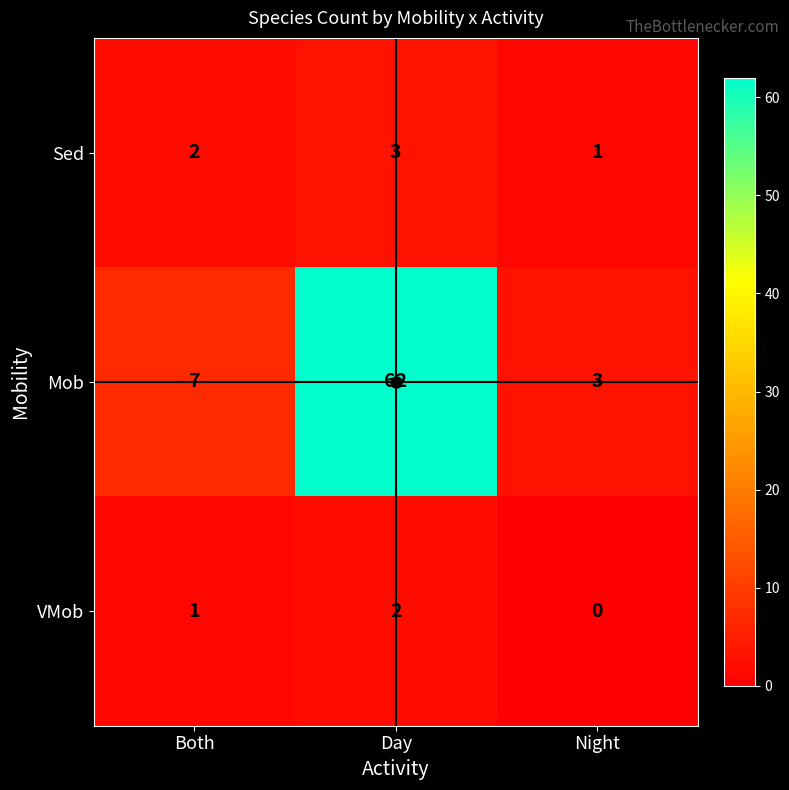

How many VMob values are between 0 and 2?

3